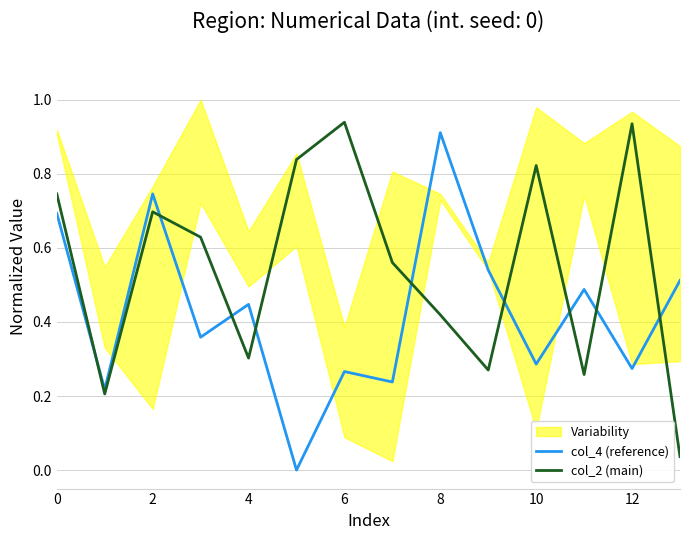

The value of col_2 (main) at 12 is 0.9. True or false?

True